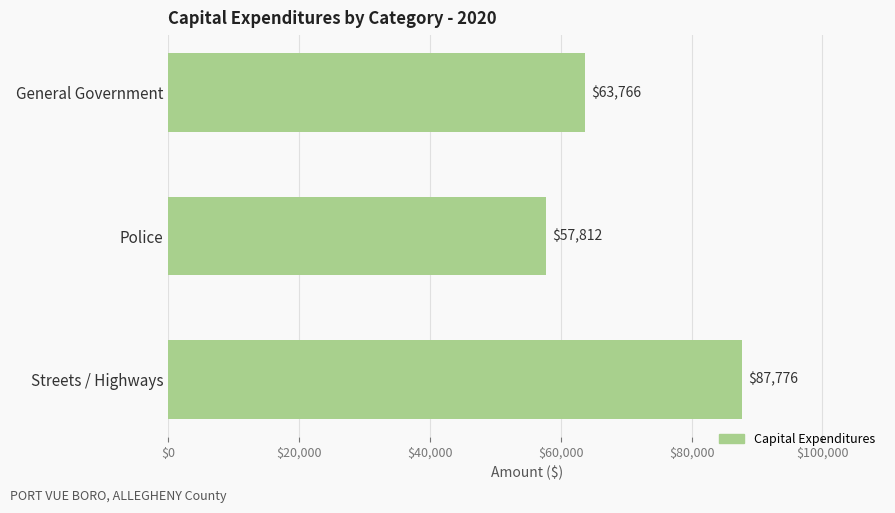

Are the bars horizontal?

Yes